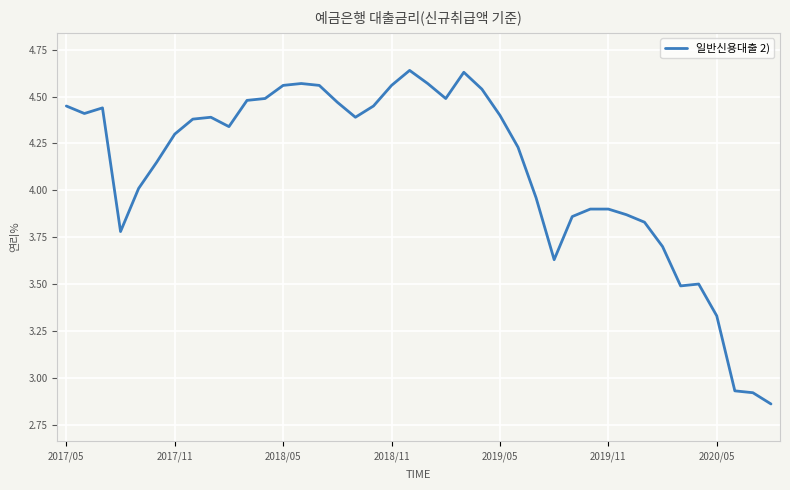

What is the difference between the maximum and minimum values?

1.8